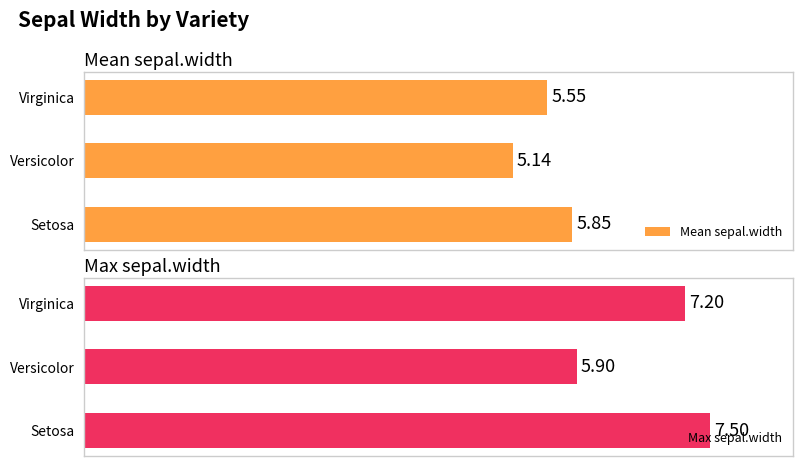

Reading right to left, transcribe all the data shown in this chart.

Mean sepal.width: 5.6	5.1	5.8
Max sepal.width: 7.2	5.9	7.5